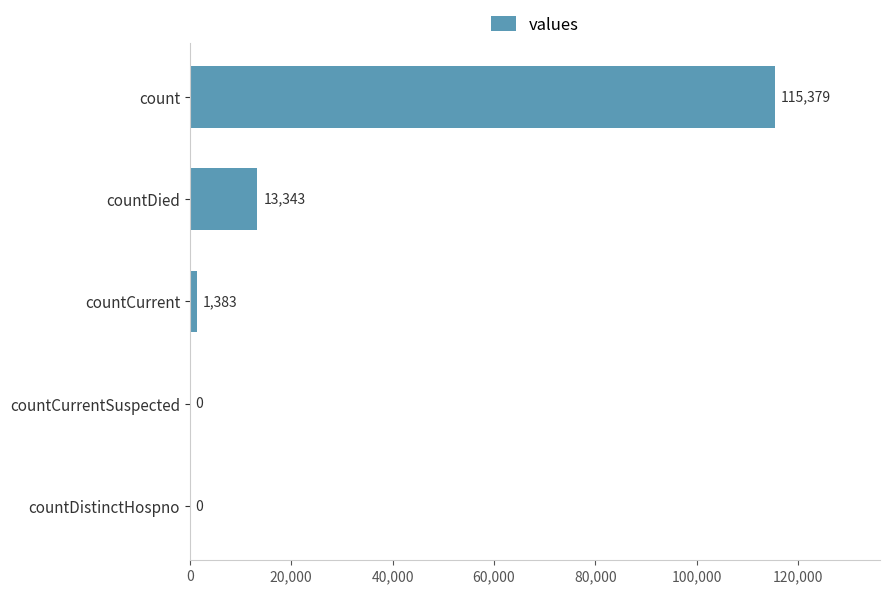

True or false: the data shows 1383 at countCurrent.

True